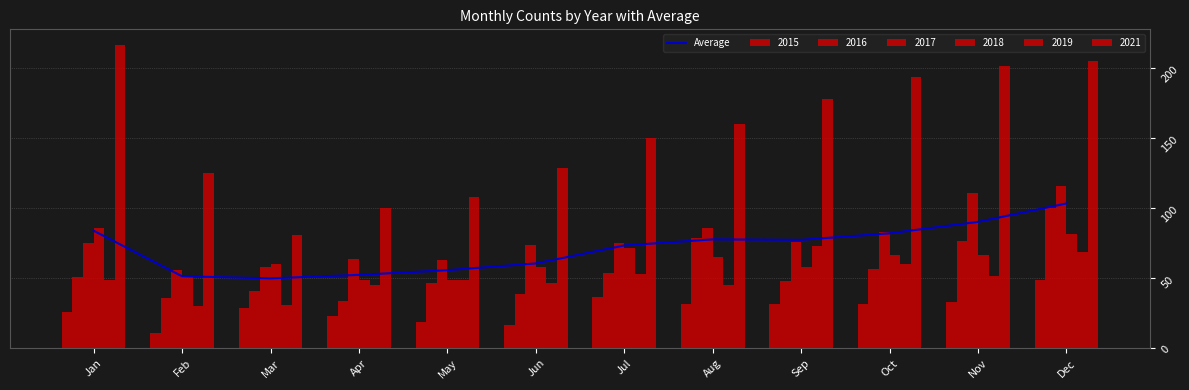

Does the chart contain stacked bars?

No